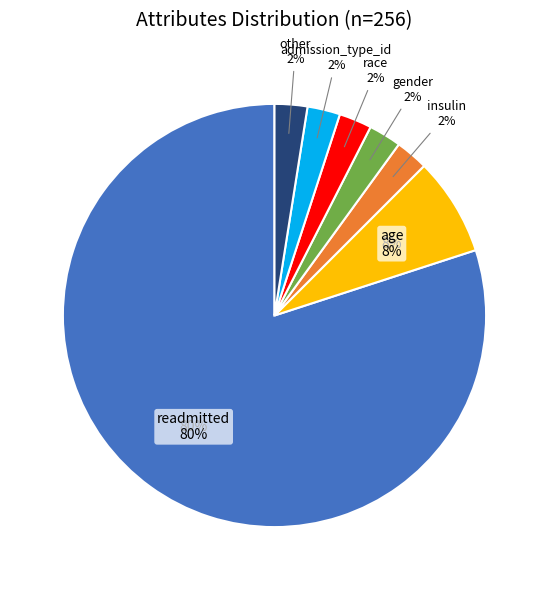

To the nearest percent, what portion does admission_type_id represent?

2%